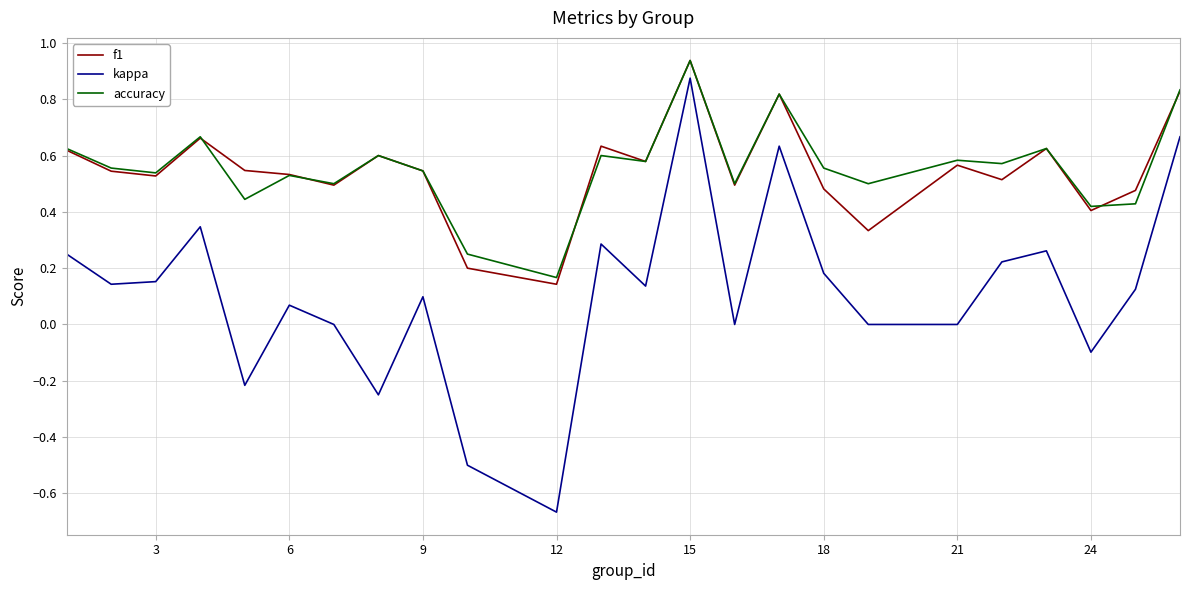

True or false: kappa and f1 intersect in this chart.

False